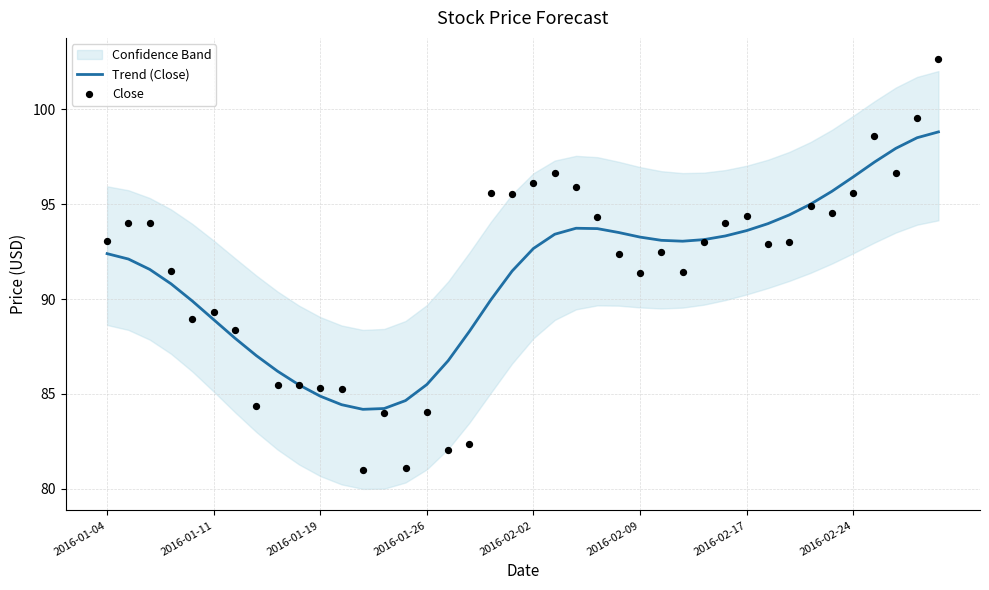

Which series has the largest Y range (max minus min)?

Close